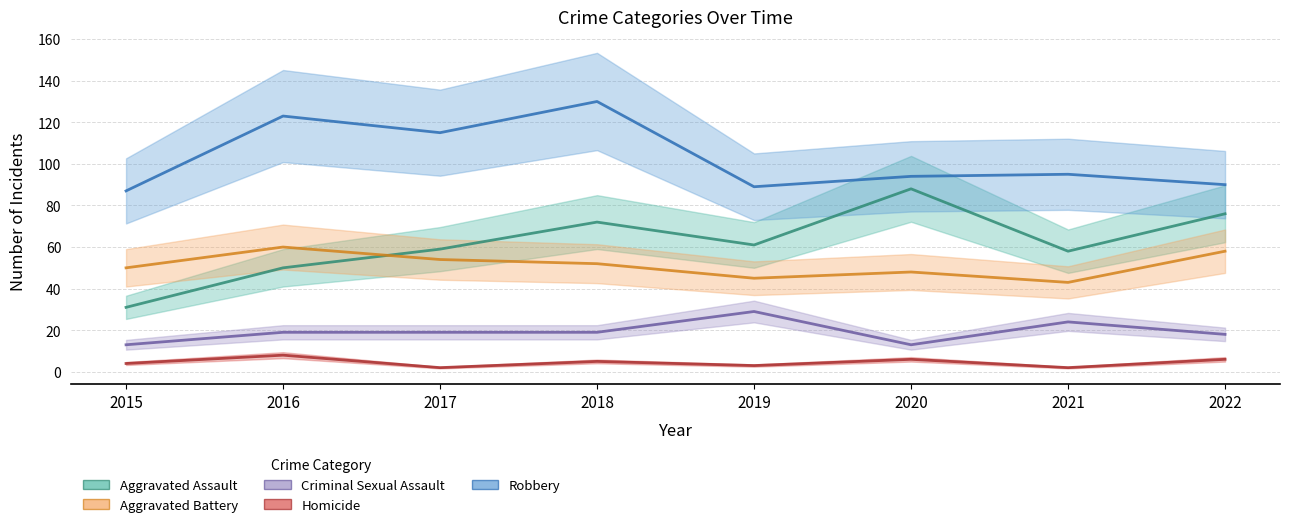

Reading left to right, list all the values displayed in this chart.

Aggravated Assault: 31	50	59	72	61	88	58	76
Aggravated Battery: 50	60	54	52	45	48	43	58
Criminal Sexual Assault: 13	19	19	19	29	13	24	18
Homicide: 4	8	2	5	3	6	2	6
Robbery: 87	123	115	130	89	94	95	90